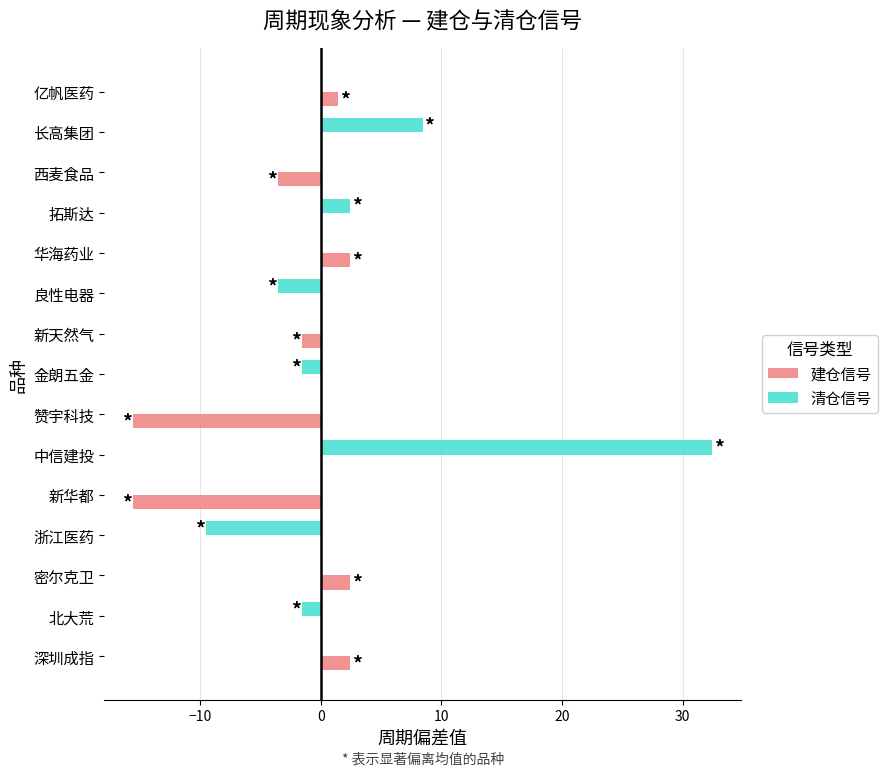

What is the sum of all 建仓信号 values?

-27.3